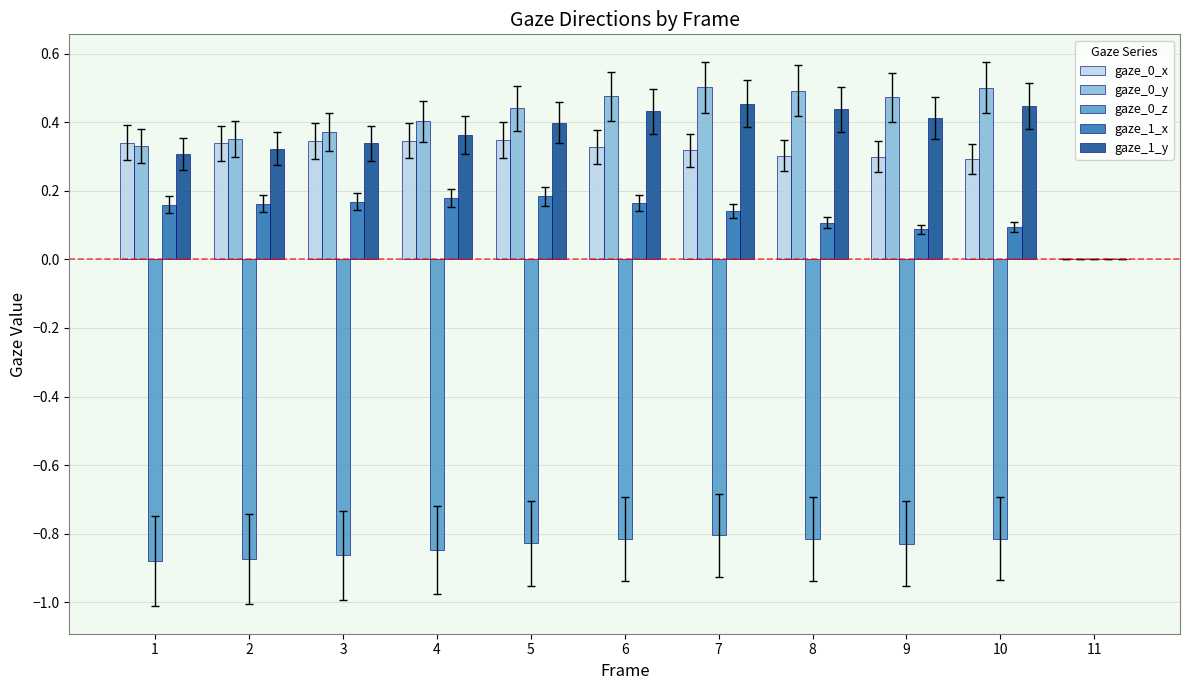

What is the sum of the gaze_1_y values at 6 and 9?

0.8